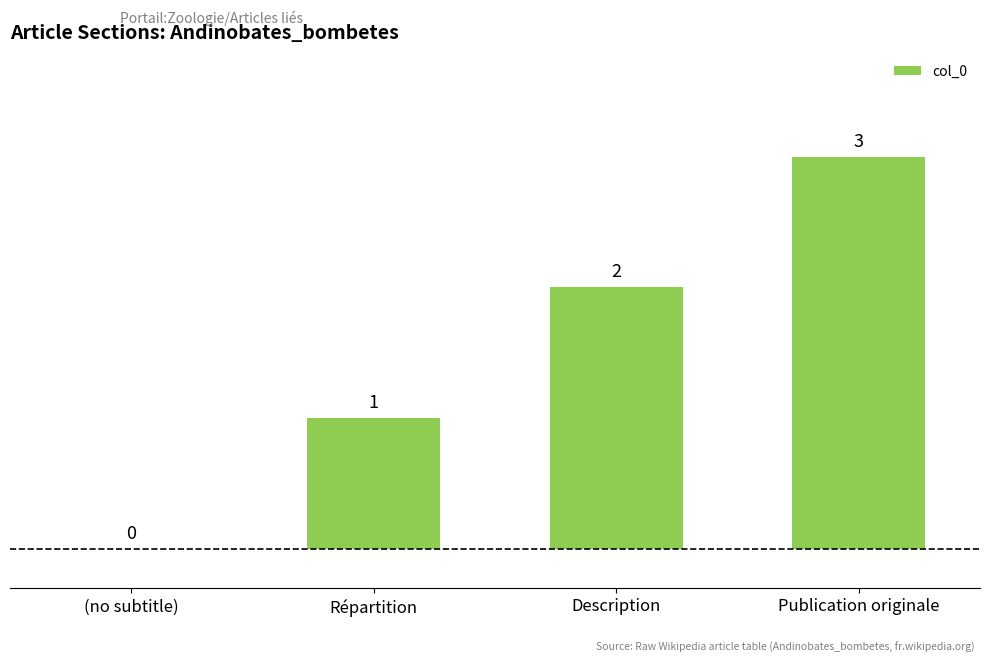

Which has a higher value, (no subtitle) or Description?

Description